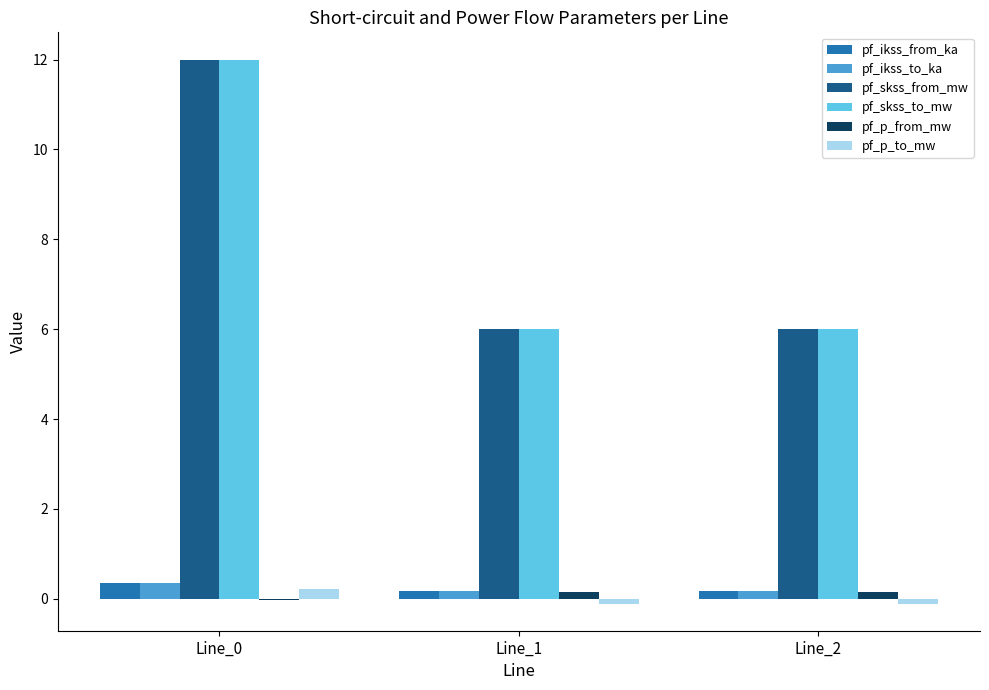

What is the maximum value shown in the chart?

12.0